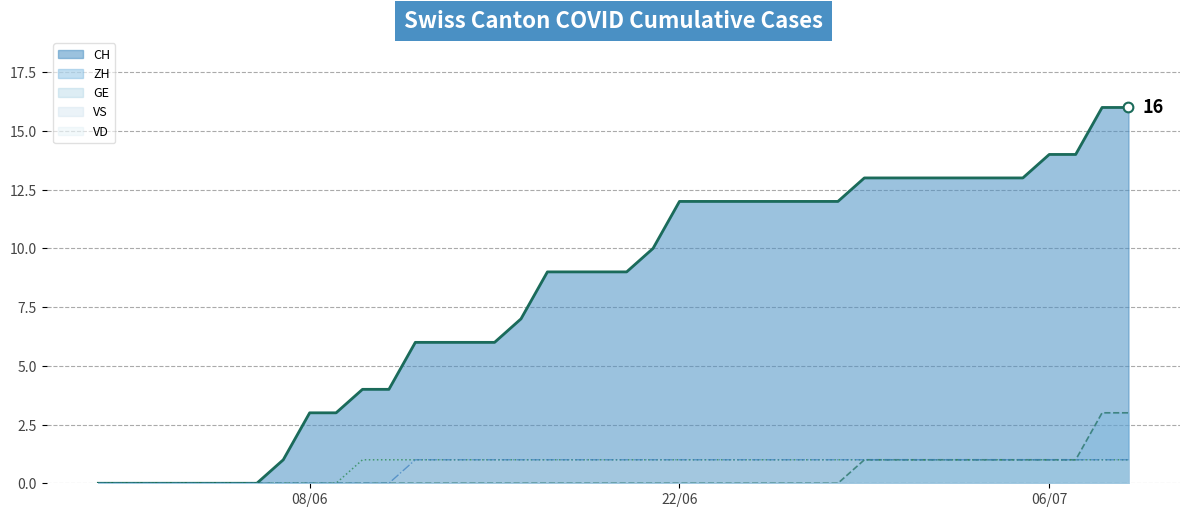

What is the spread (max minus min) of values at 2020-06-23?

12